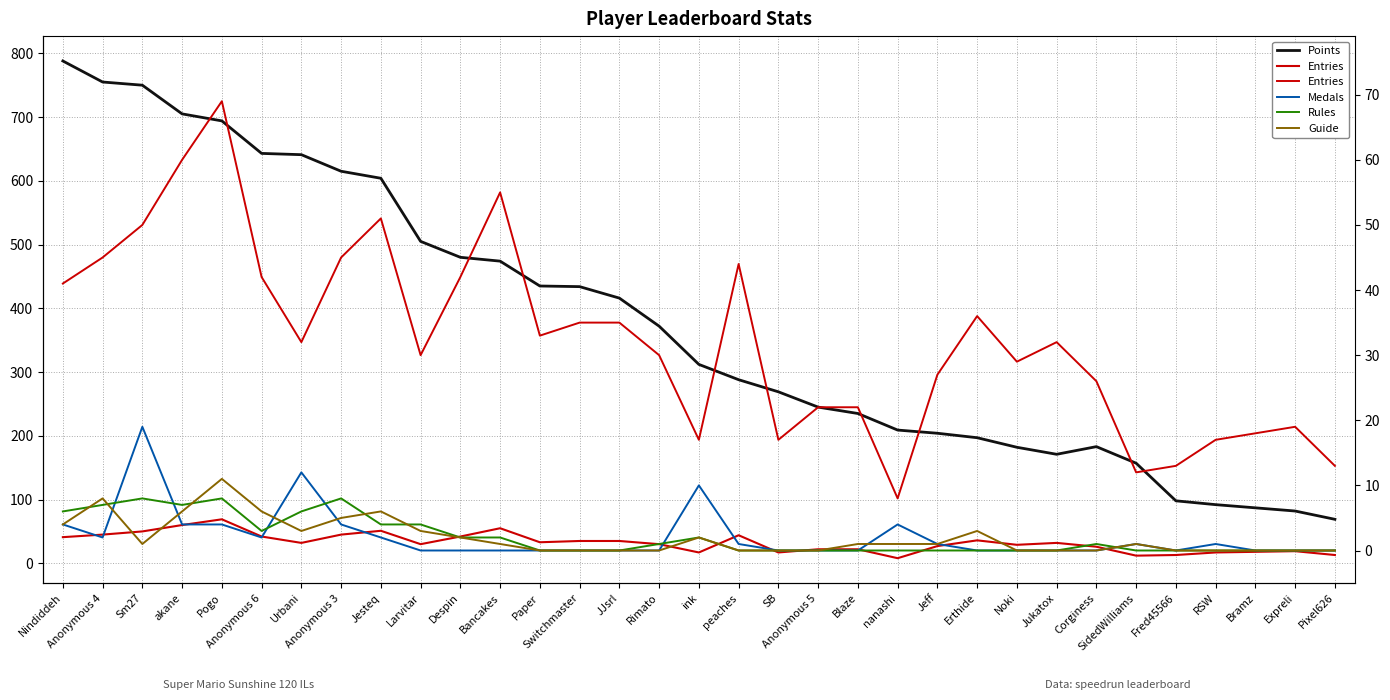

How many data points in Guide are above 1?

12